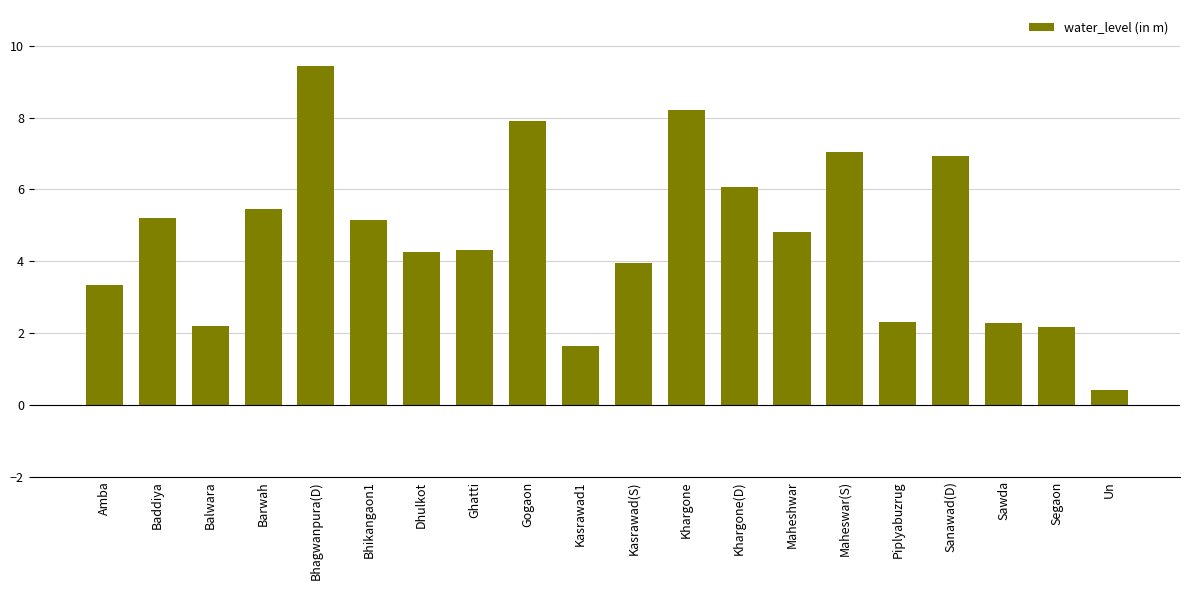

What is the average value?

4.7